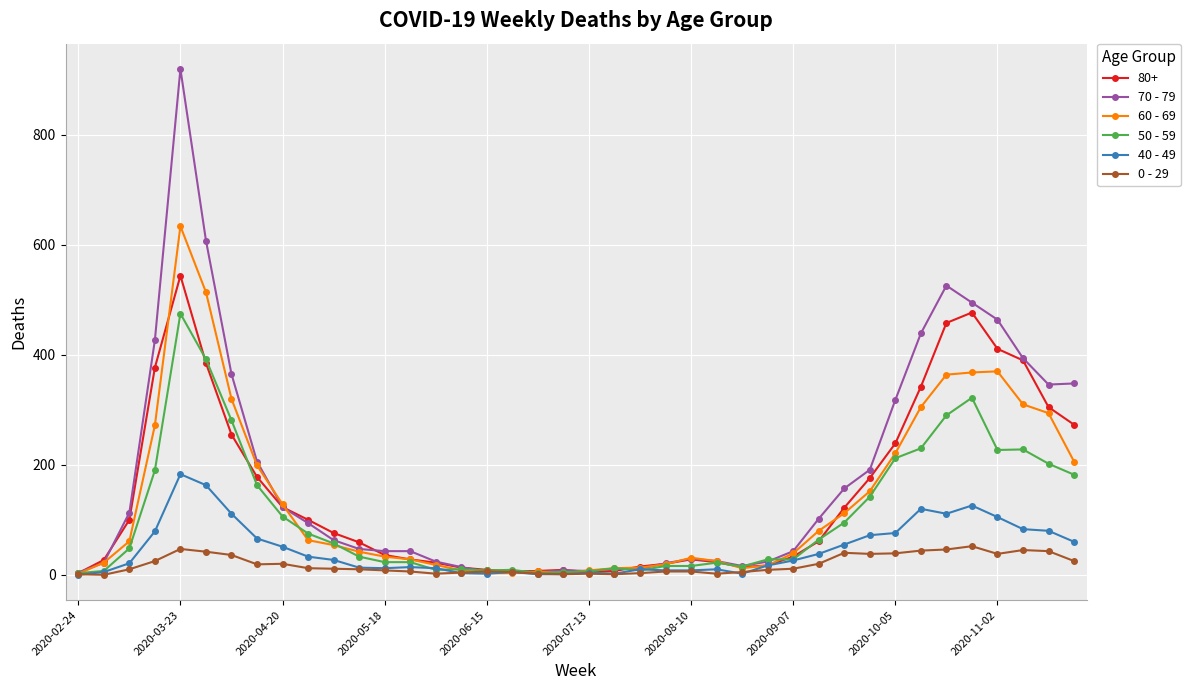

Which series has the largest range (max minus min)?

70 - 79